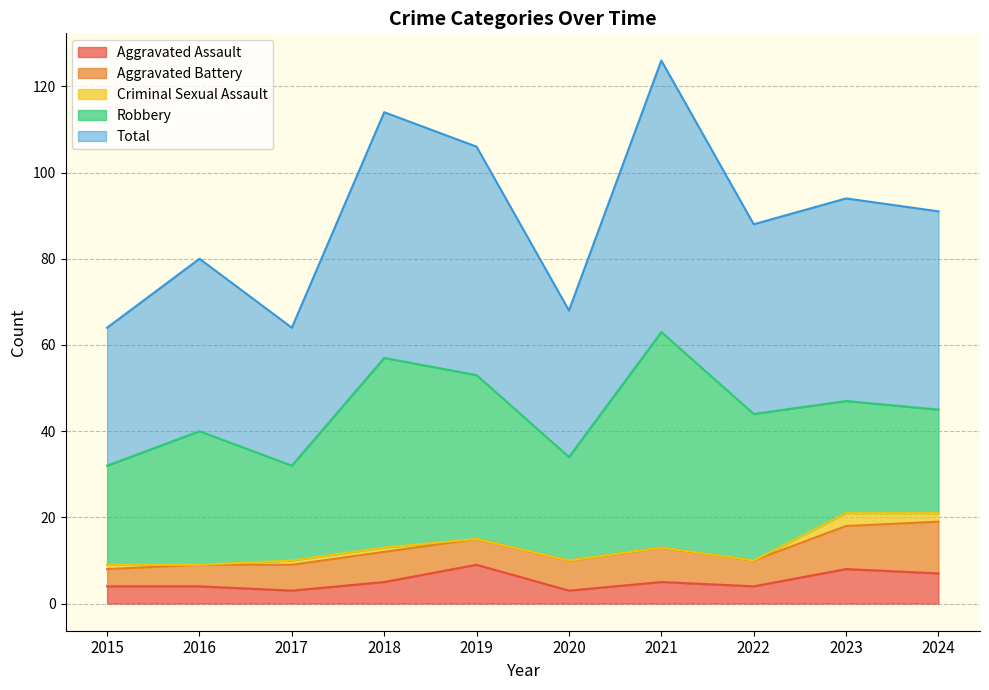

Which series changed the most between 2017 and 2018?

Total